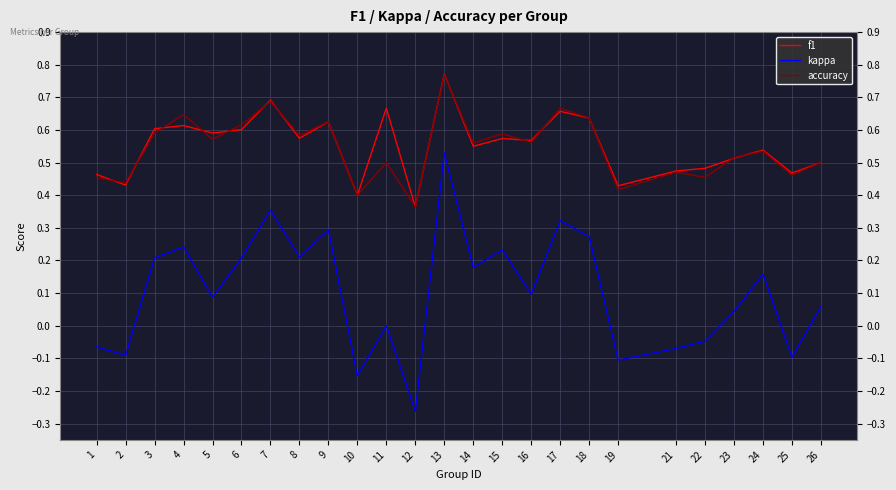

How many lines are shown in the chart?

3